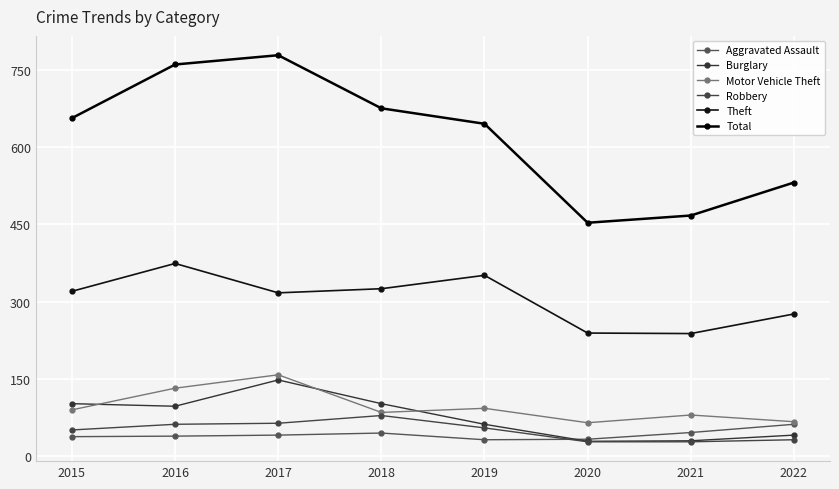

Which category has the lowest value in the Total series?

2020